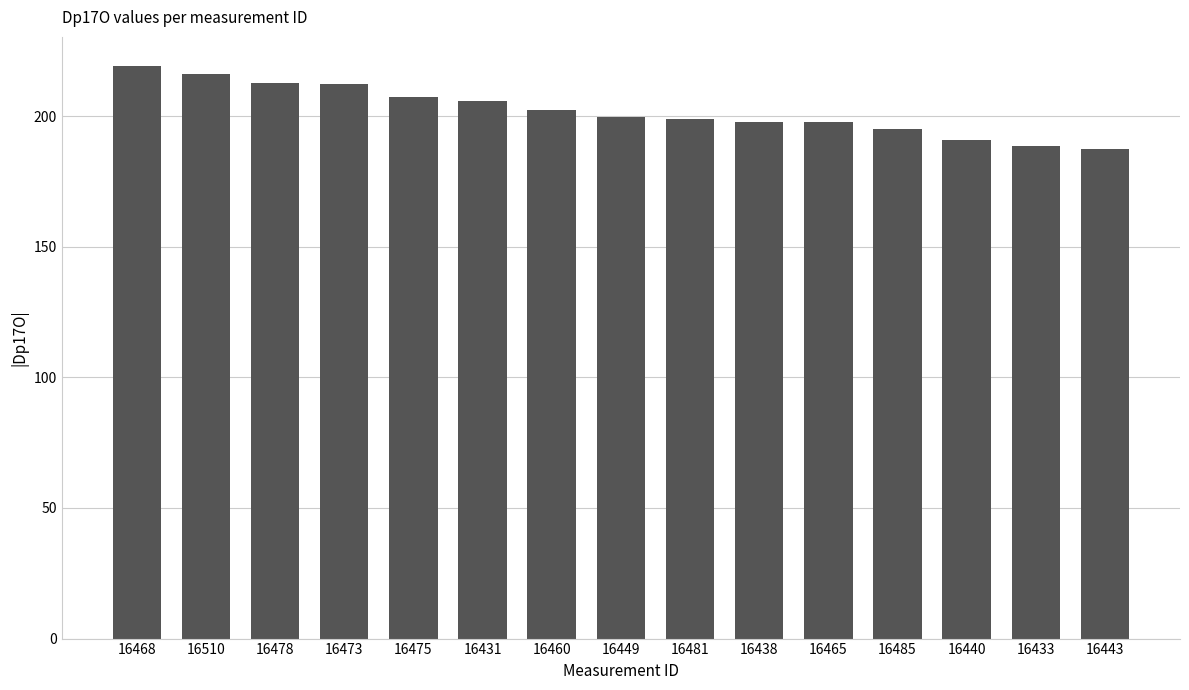

Which has a higher value, 16460 or 16478?

16478